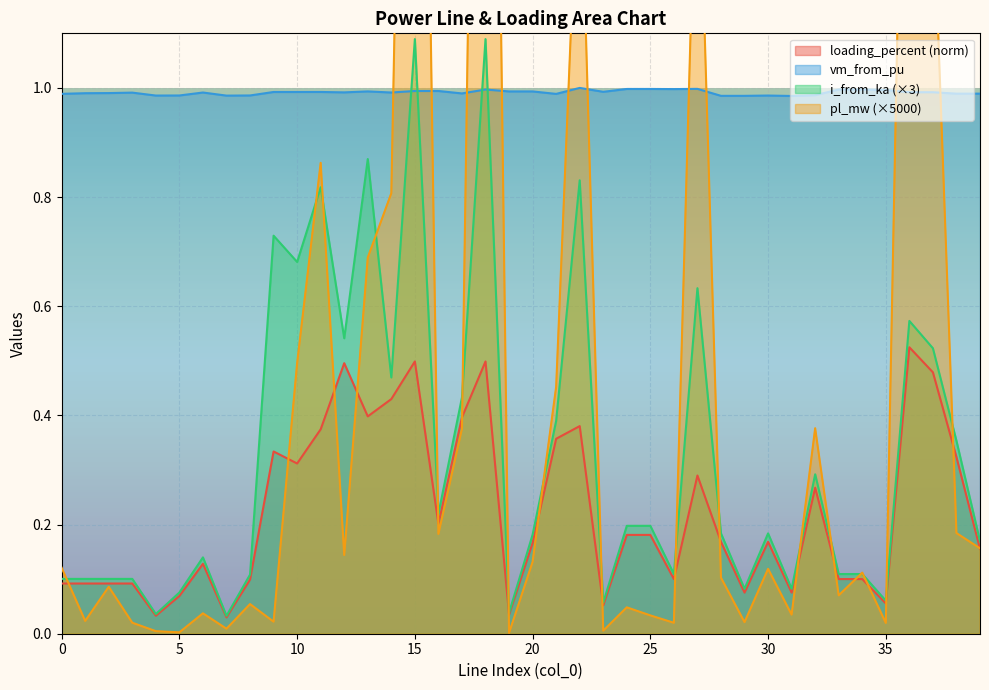

What is the average value of the i_from_ka series?

0.3